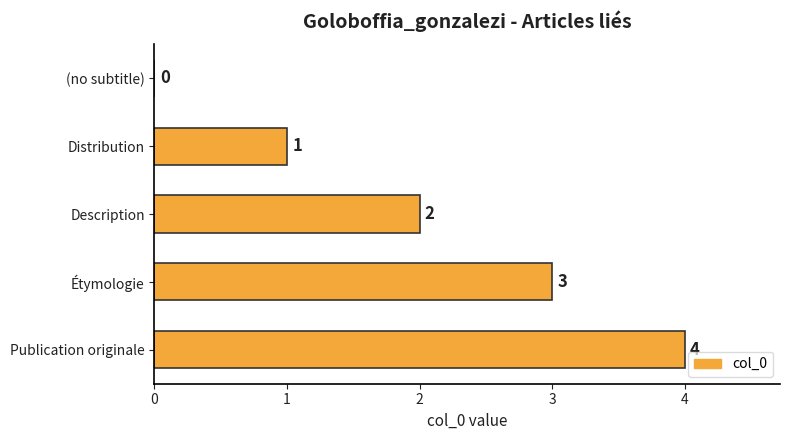

How many values are between 1 and 3?

3